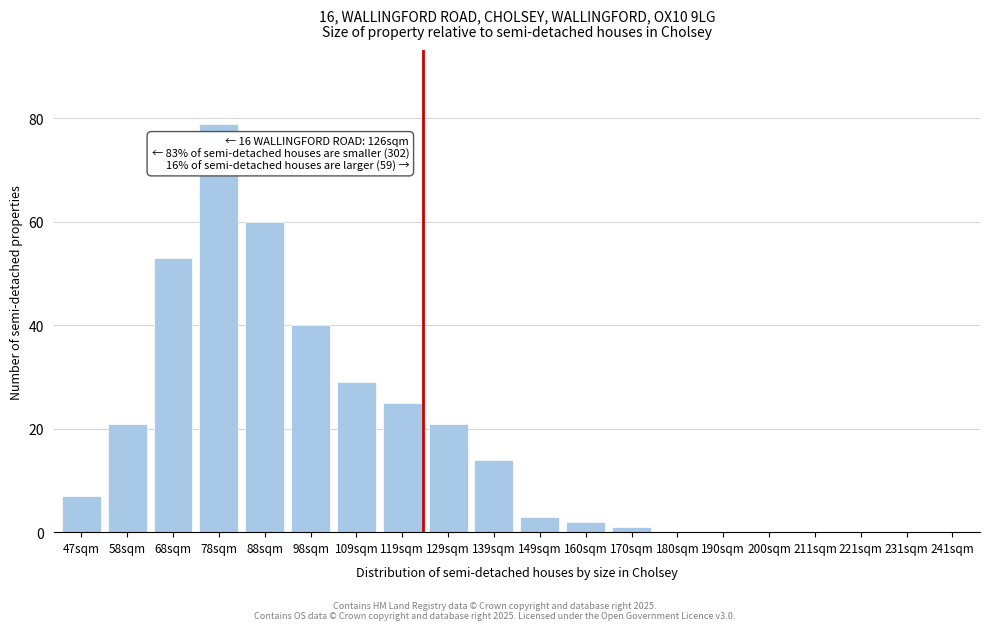

Reading left to right, list all the values displayed in this chart.

47sqm=7	58sqm=21	68sqm=53	78sqm=79	88sqm=60	98sqm=40	109sqm=29	119sqm=25	129sqm=21	139sqm=14	149sqm=3	160sqm=2	170sqm=1	180sqm=0	190sqm=0	200sqm=0	211sqm=0	221sqm=0	231sqm=0	241sqm=0